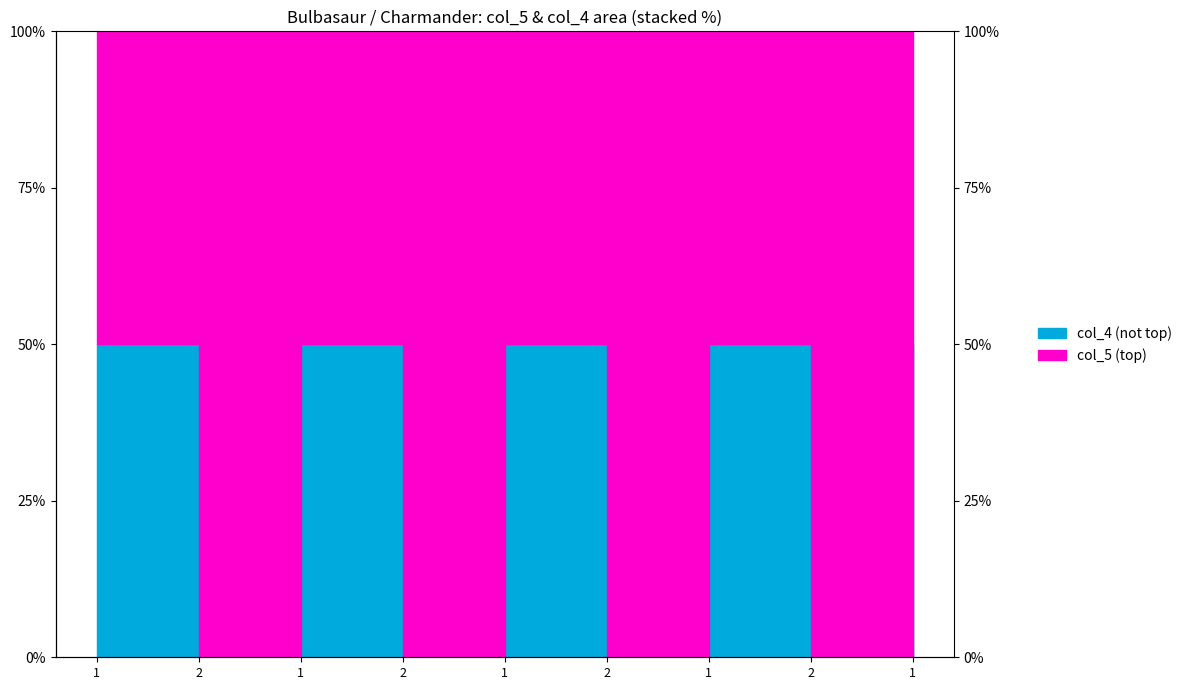

Where is the data nearest to the value 0?

2